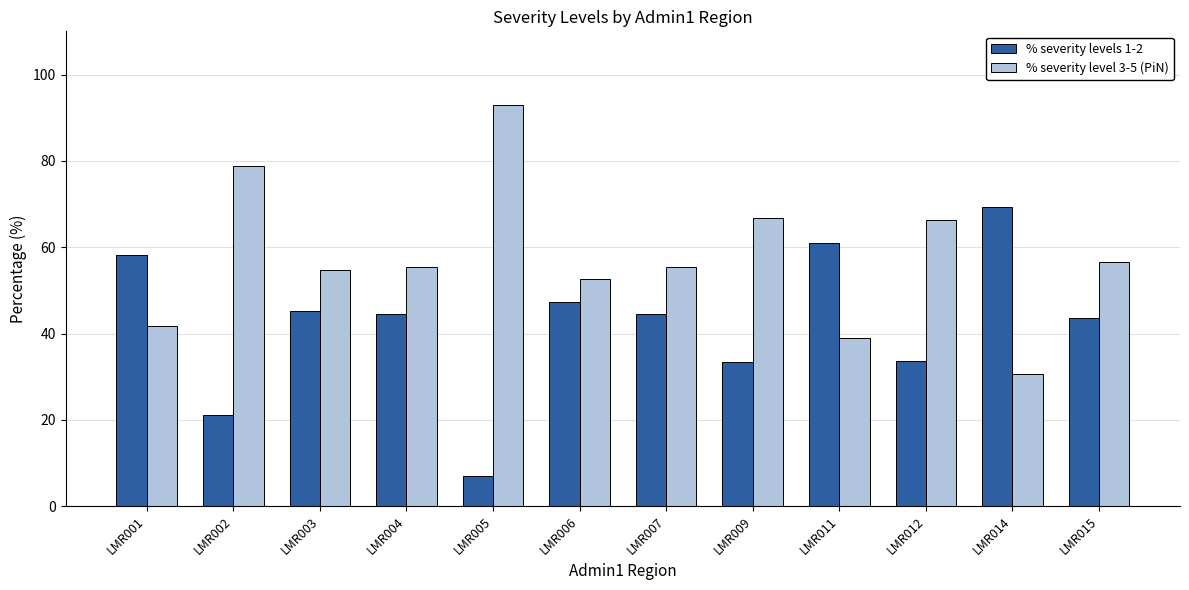

Is the value of % severity level 3-5 (PiN) at LMR002 greater than the value of % severity levels 1-2 at LMR009?

Yes